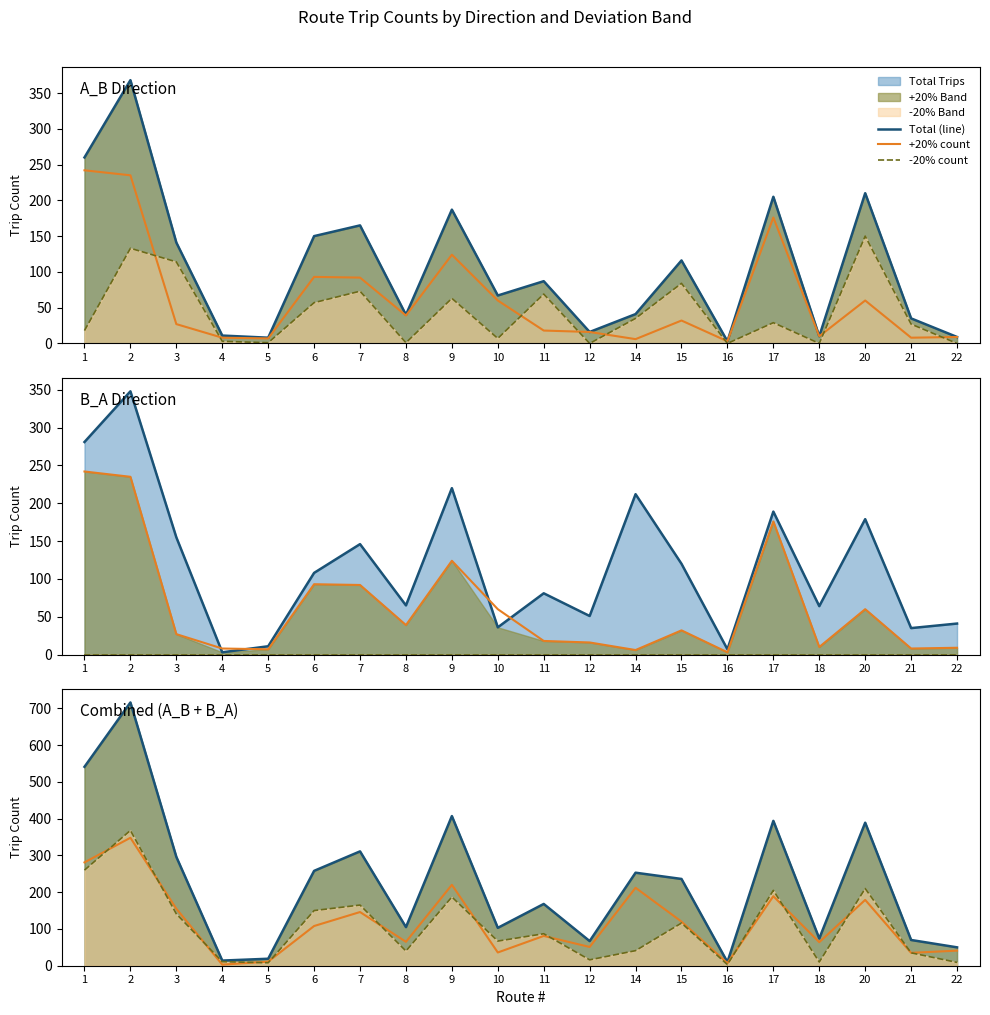

What is the spread (max minus min) of values at 20?

150